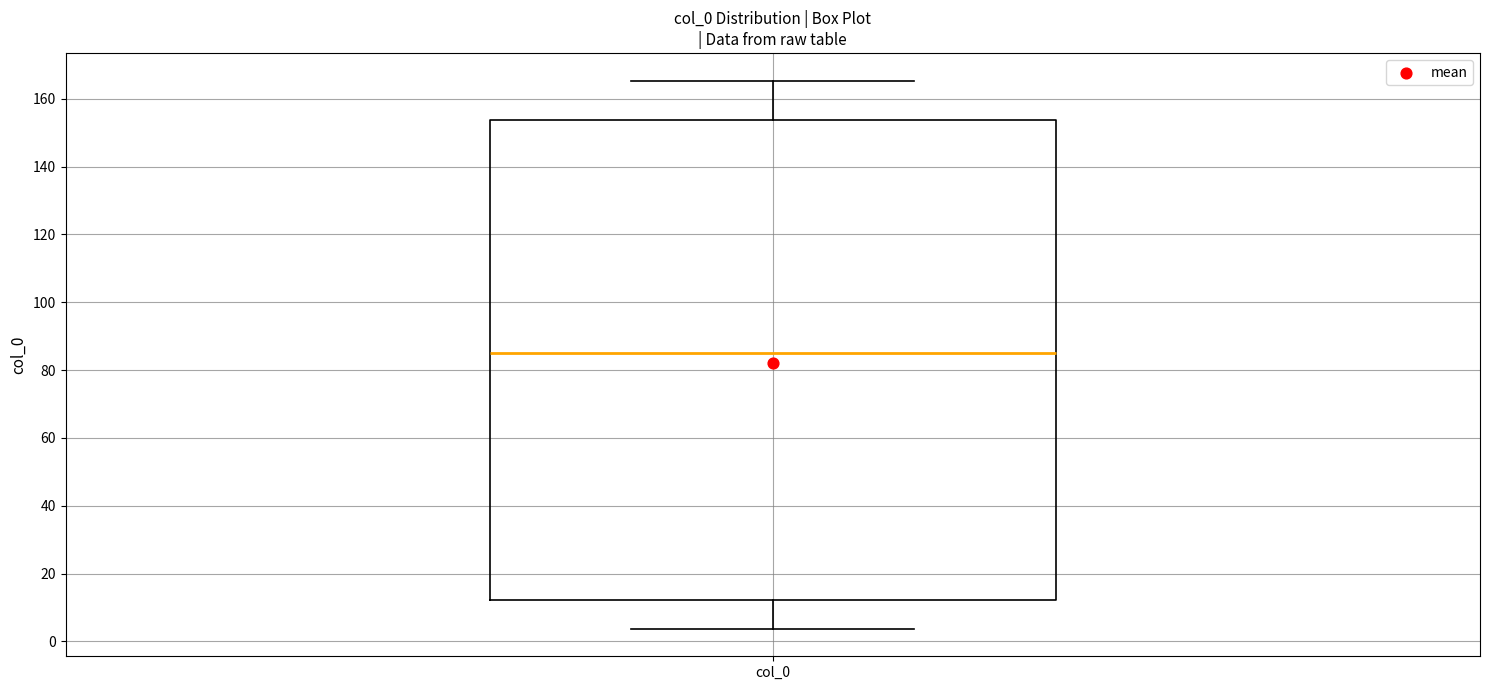

Read this box plot against the y-axis: the position of the median line, the range covered by the box, and the ends of both whiskers. The values are not printed on the chart, so give them approximately, as read against the axis.

median 86, box 12 to 154, whiskers 4 to 166